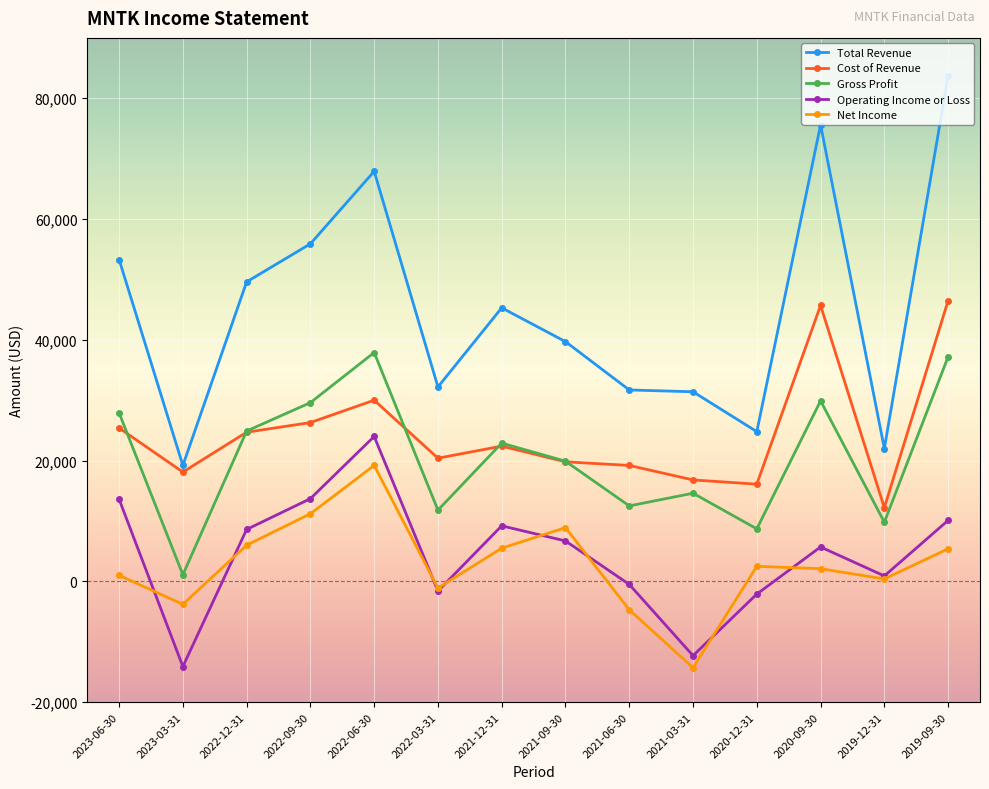

How many lines are shown in the chart?

5